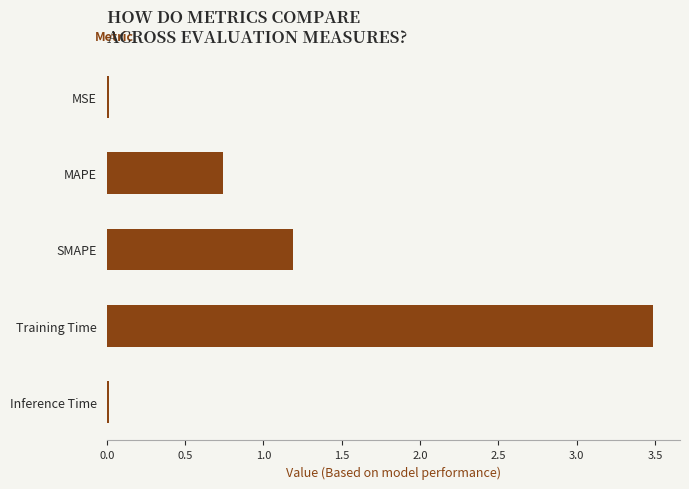

How many distinct data groups are displayed?

1